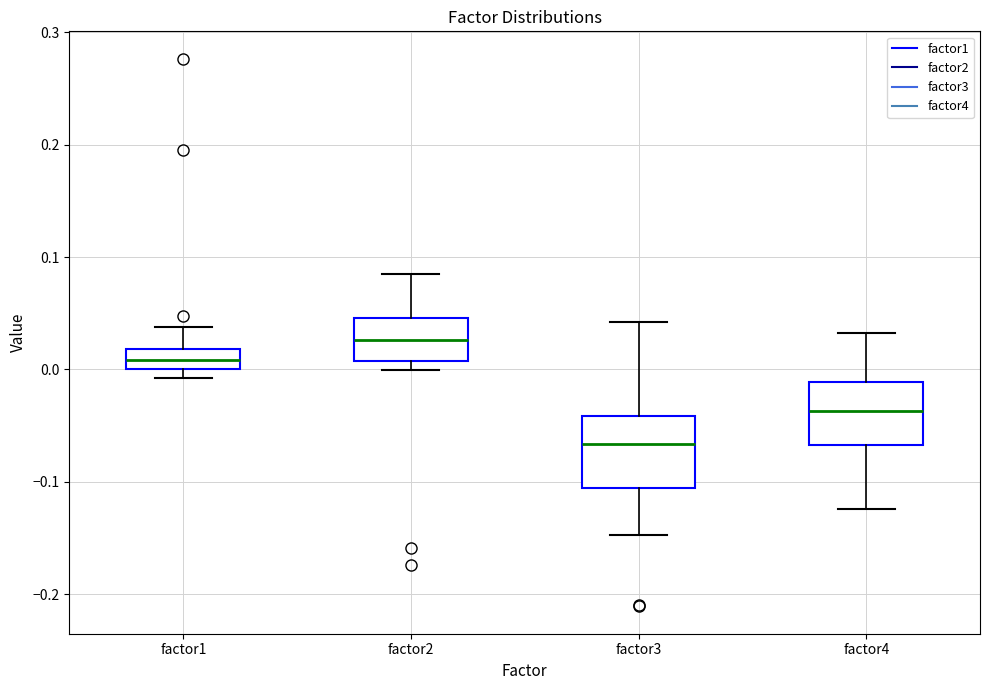

Where does the median line of the box for factor1 sit on the y-axis? The values are not printed on the chart, so give them approximately, as read against the axis.

0.01